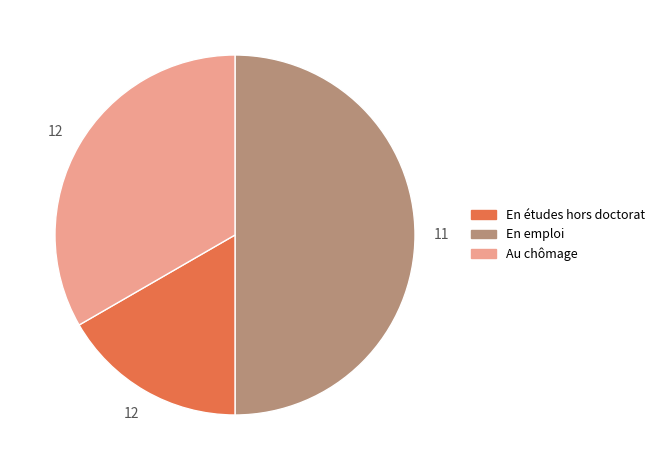

Count the number of slices in the pie.

3